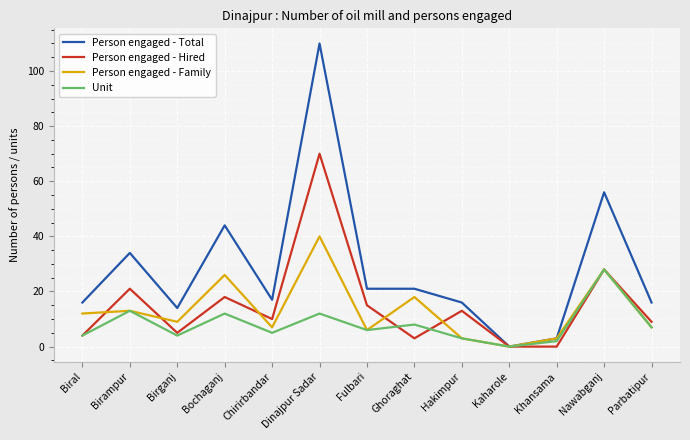

What are all the series names shown in the legend?

Person engaged - Total, Person engaged - Hired, Person engaged - Family, Unit